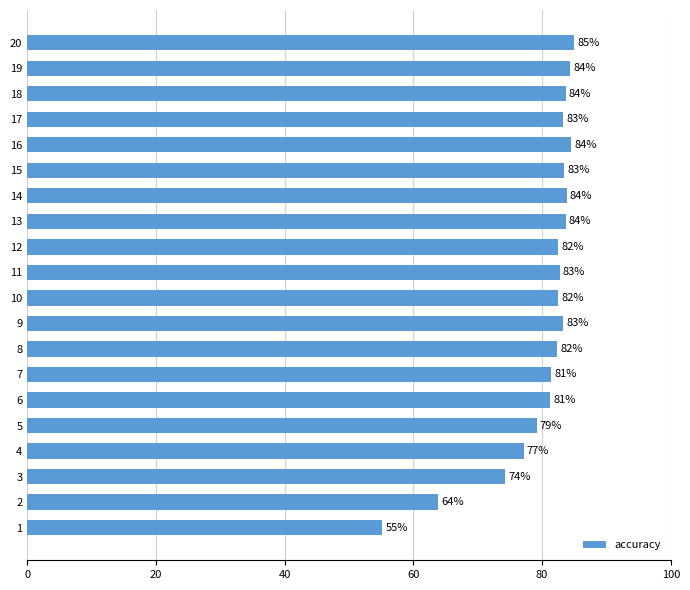

What is the greatest value displayed?

84.9